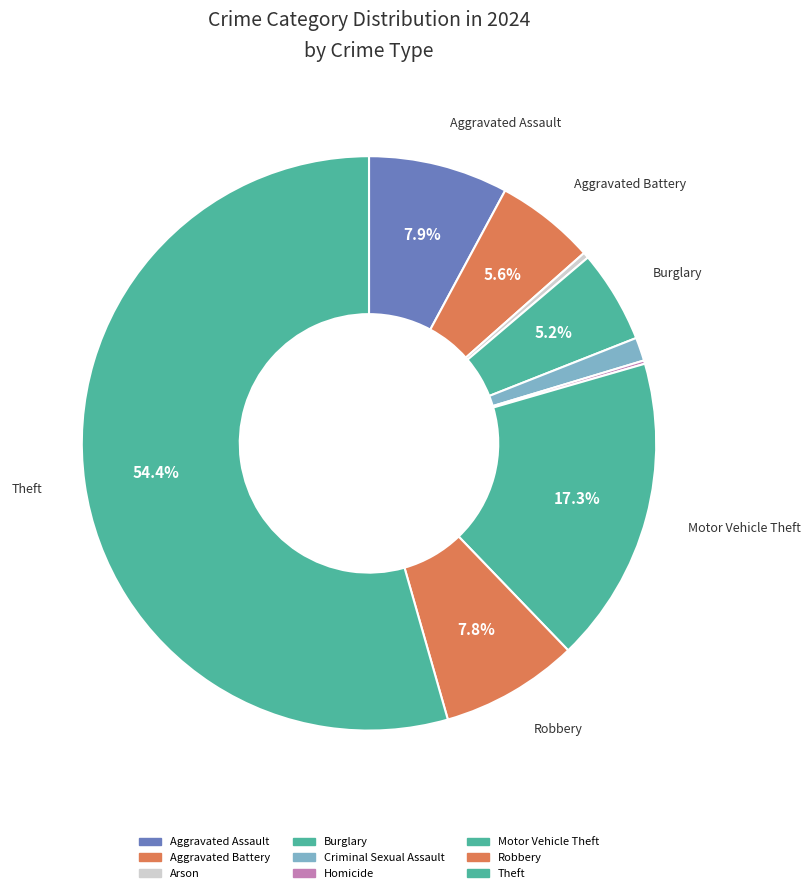

To the nearest percent, what is the average slice percentage?

11%